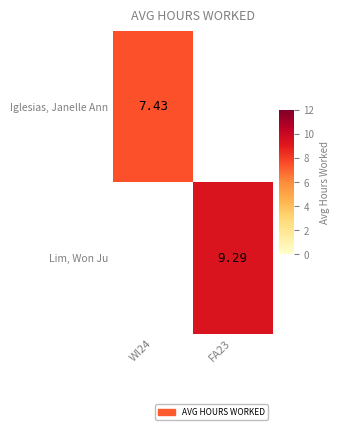

Is the value of Iglesias, Janelle Ann at FA23 greater than the value of Lim, Won Ju at FA23?

No